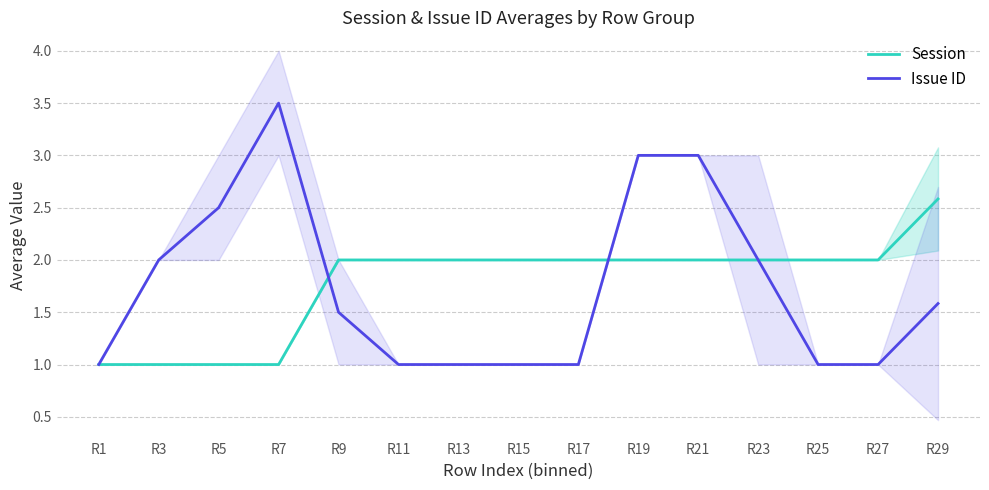

At which label does Session reach its minimum?

R1